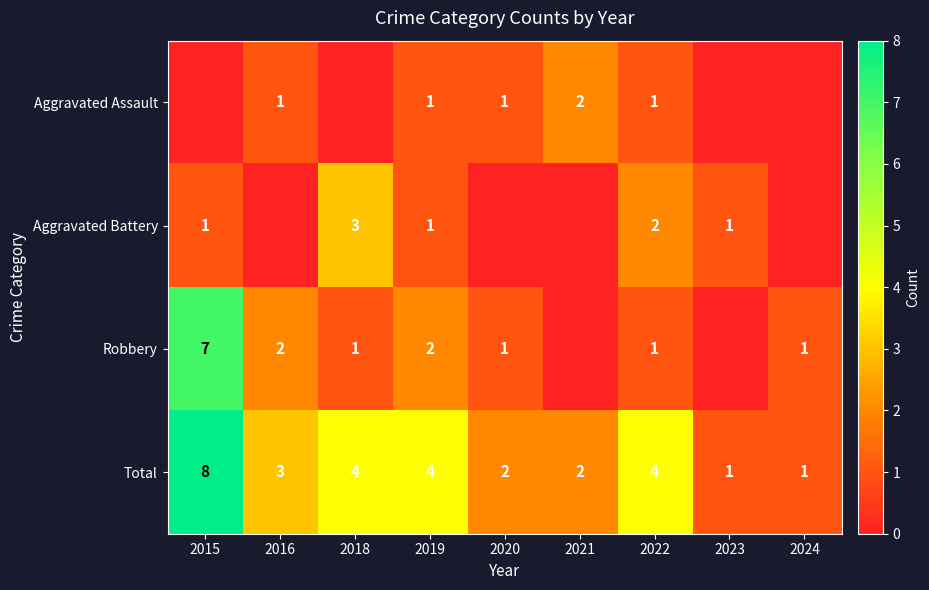

What is the sum of the Total values at 2024 and 2019?

5